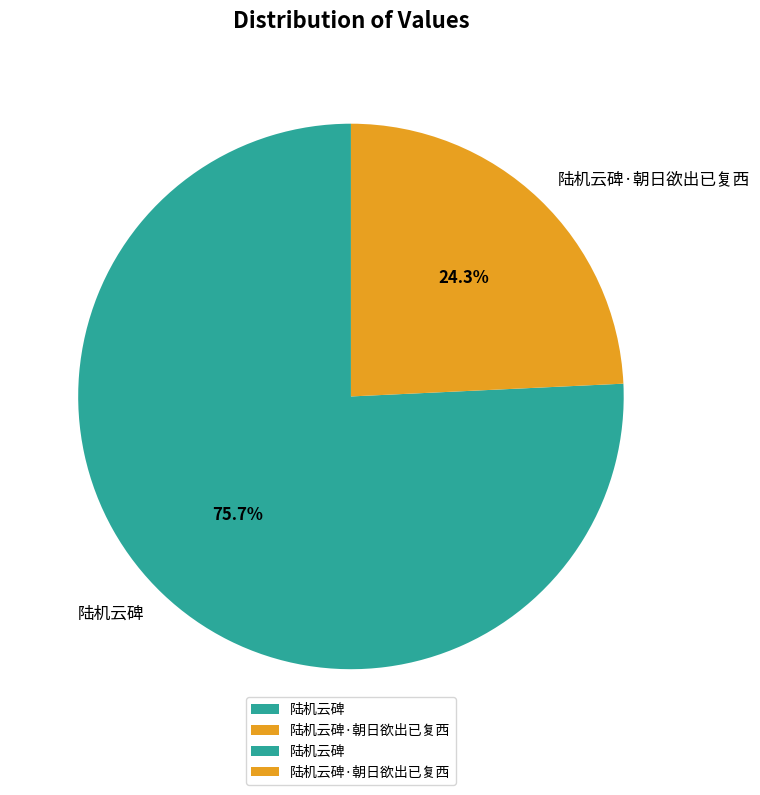

Rank the categories by value from highest to lowest.

陆机云碑, 陆机云碑·朝日欲出已复西